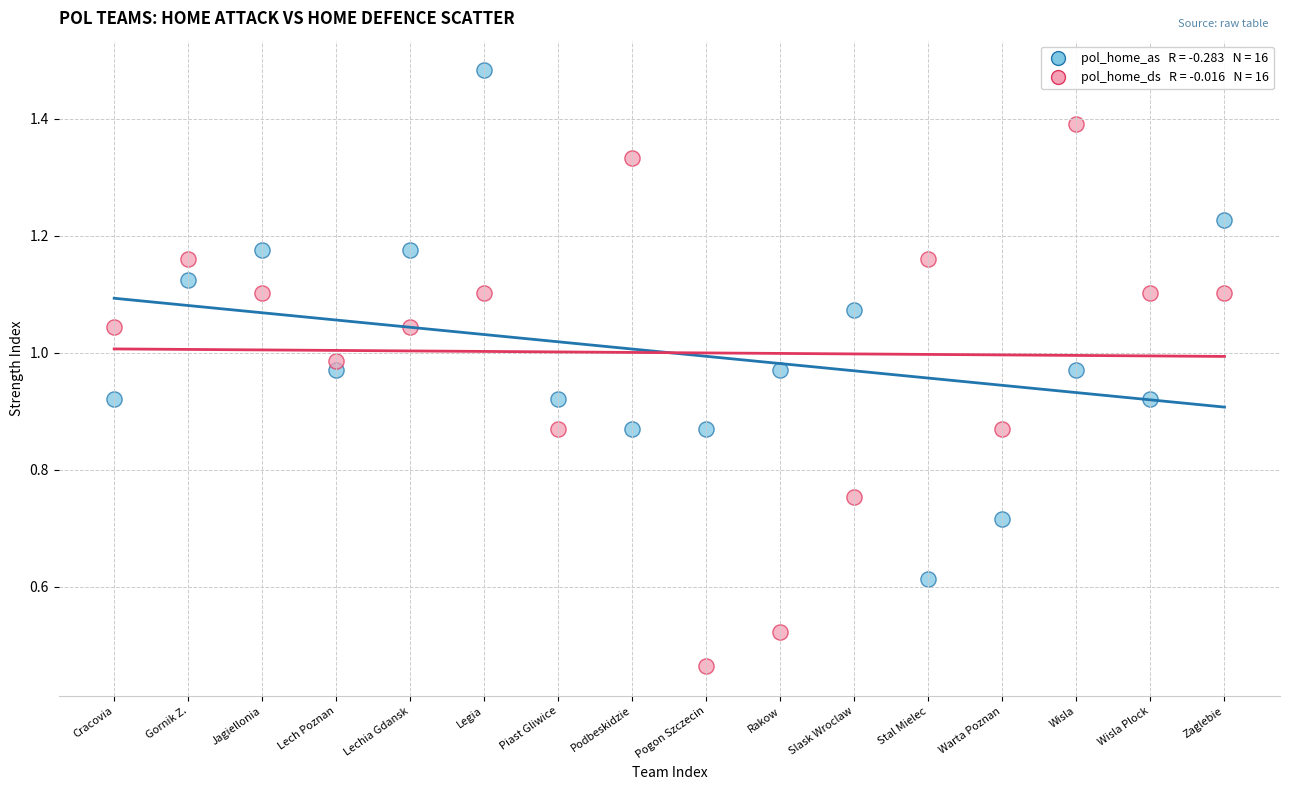

Across all data points, what is the range of X values (max minus min)?

15.0